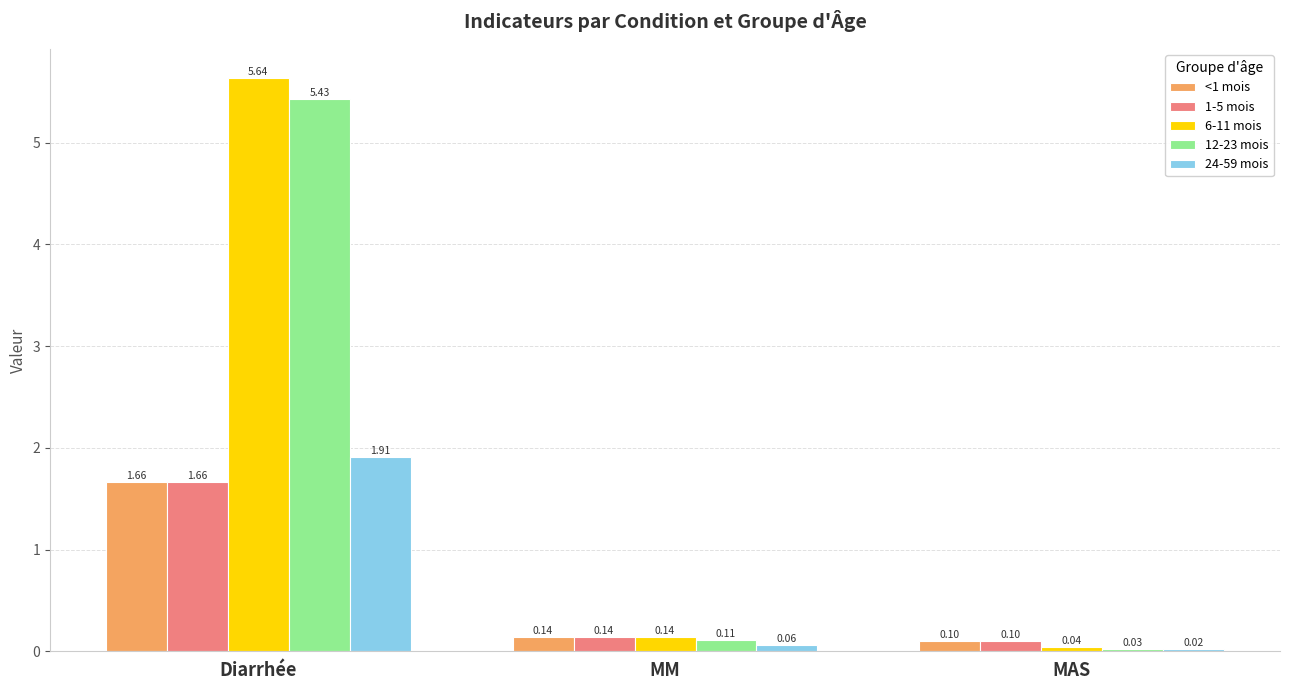

What position from the left is Diarrhée?

1